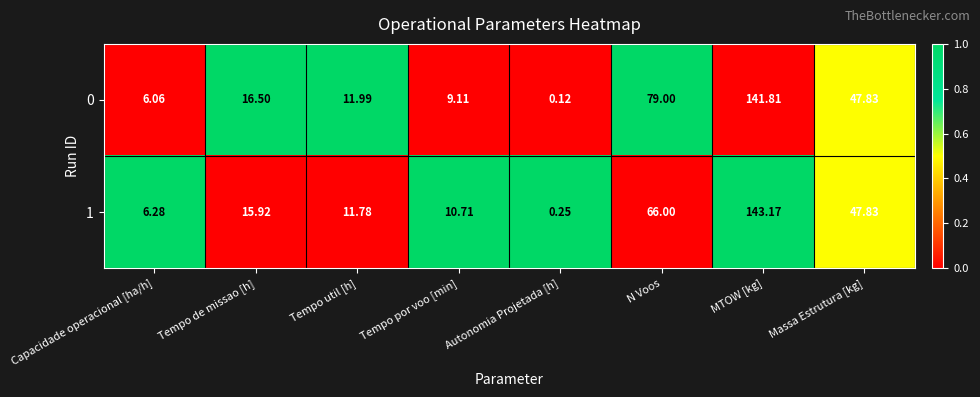

Which category has the lowest value across all series?

Autonomia Projetada [h]